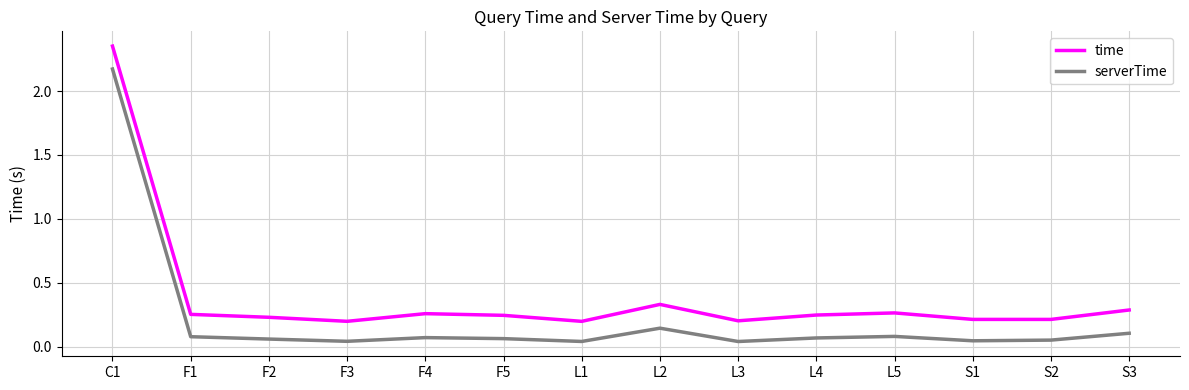

True or false: time and serverTime intersect in this chart.

False